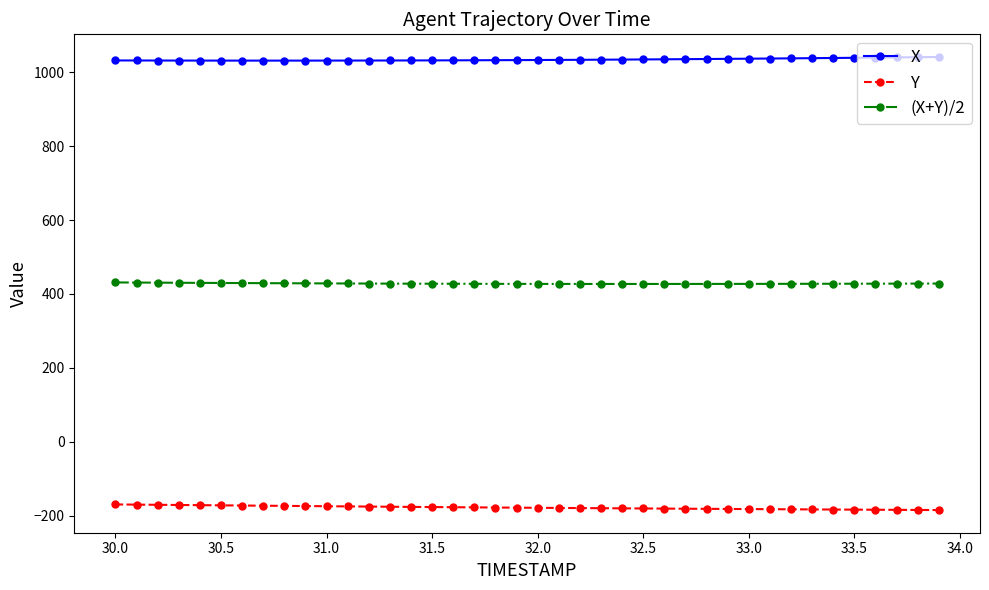

What is the average value of the X series?

1034.4